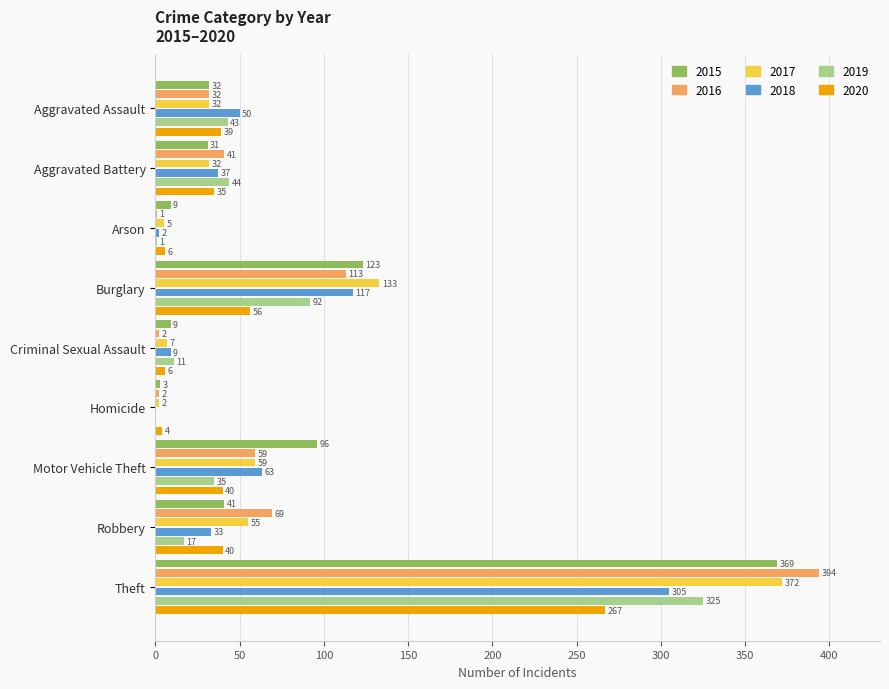

What is the average value of the 2017 series?

77